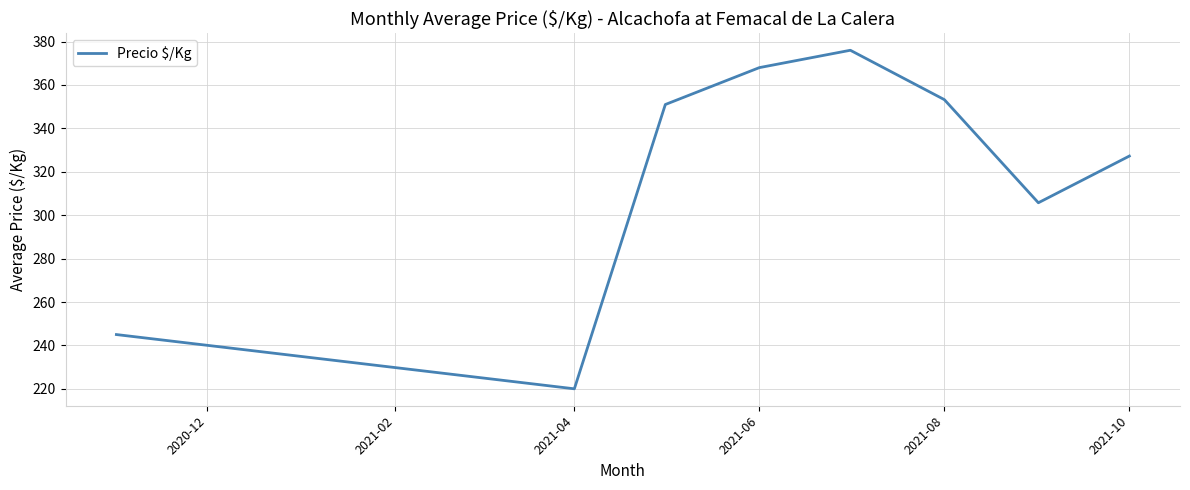

What is the average value?

318.3